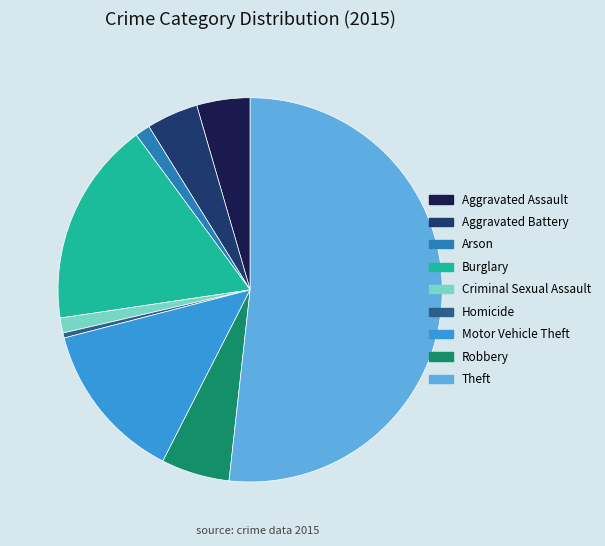

Does Theft account for over 50% of the chart?

Yes